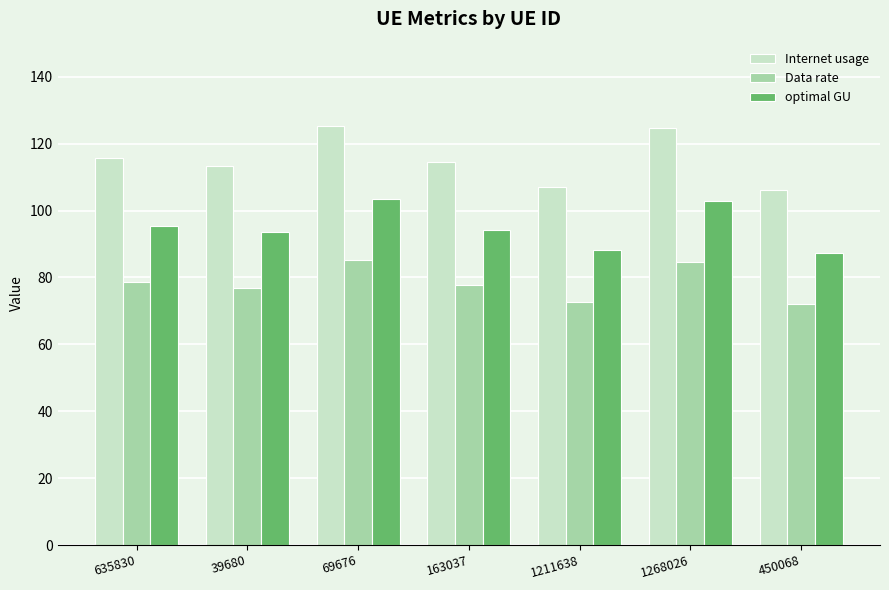

What value does the optimal GU series have at 450068?

87.4